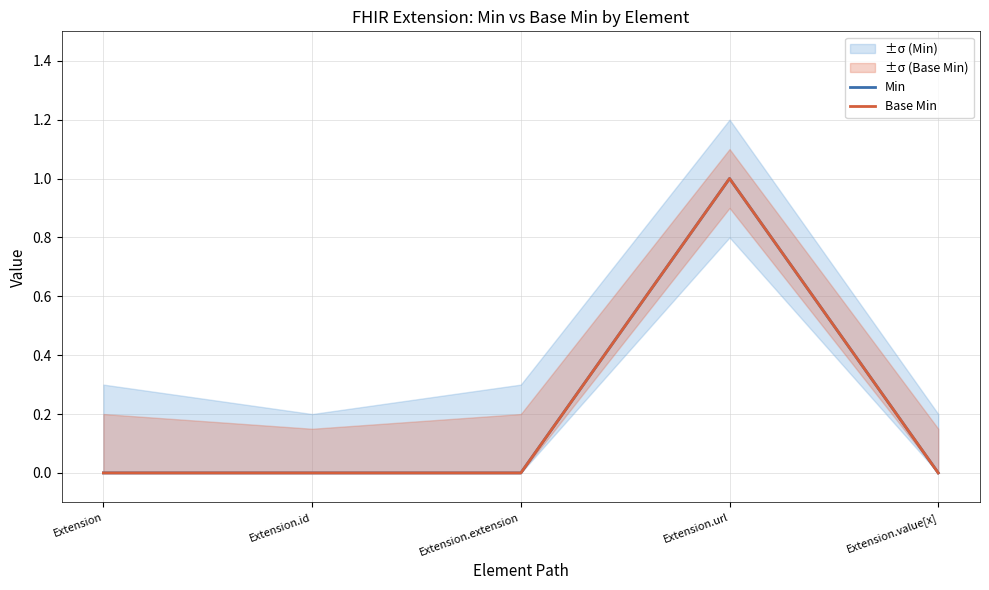

Reading left to right, list all the values displayed in this chart.

Min: Extension=0	Extension.id=0	Extension.extension=0	Extension.url=1	Extension.value[x]=0
Base Min: Extension=0	Extension.id=0	Extension.extension=0	Extension.url=1	Extension.value[x]=0